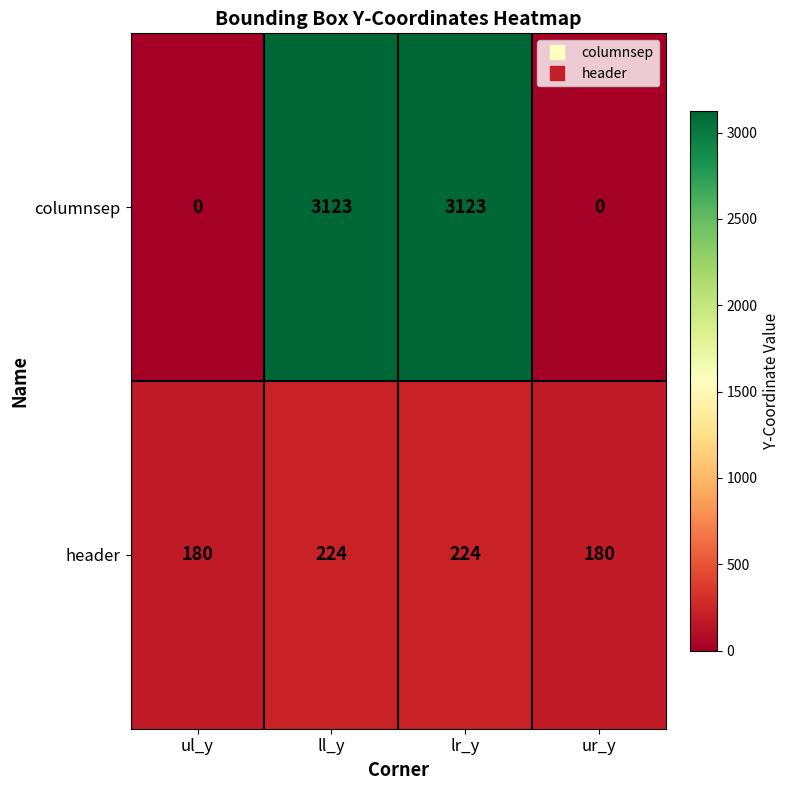

Reading right to left, what are all the values shown in this chart?

columnsep: 0	3123	3123	0
header: 180	224	224	180